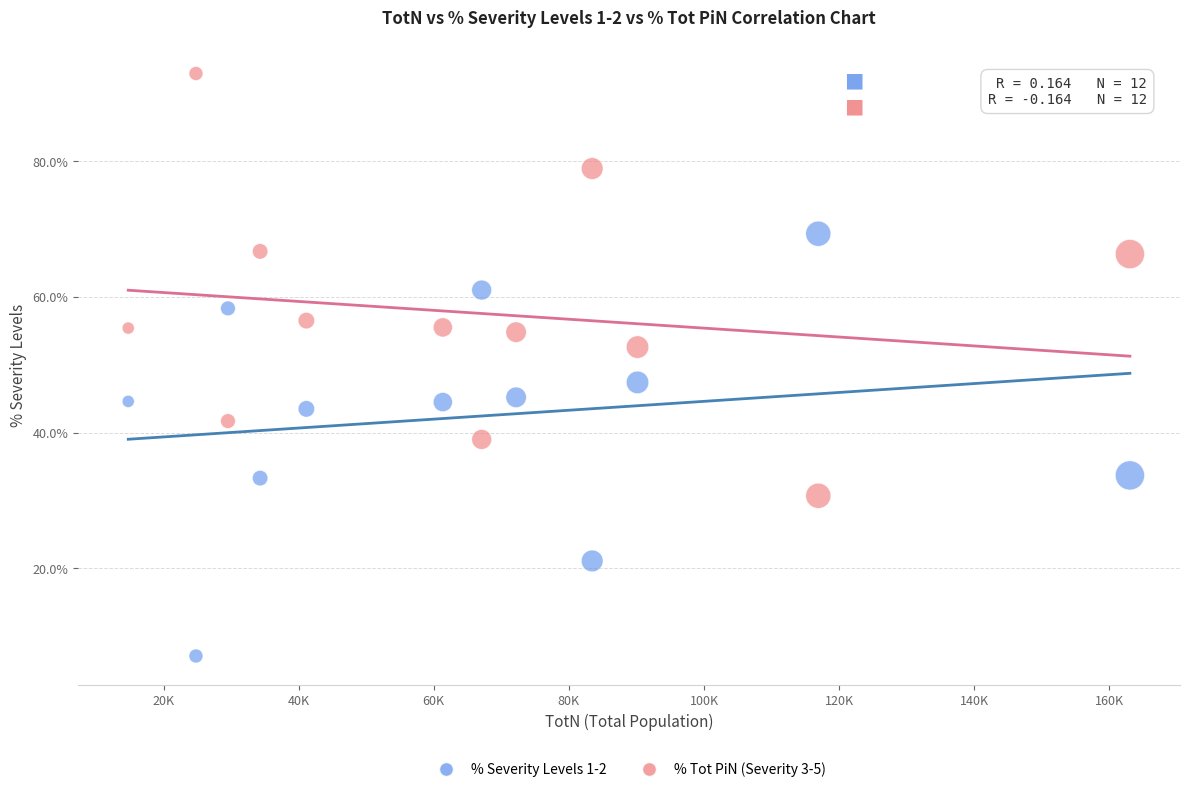

What is the X range (max minus min) for the scatter plot?

148276.0